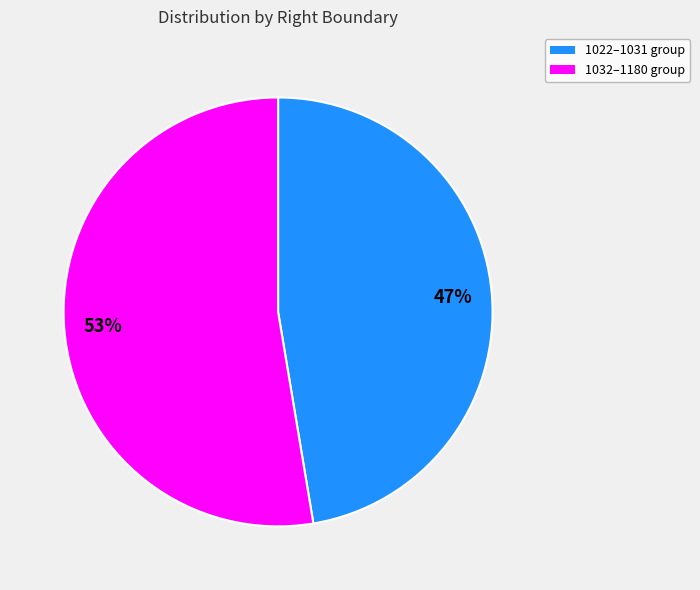

Does any single category account for the majority?

Yes